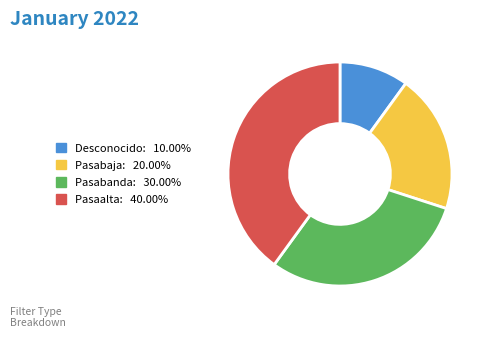

Is there a majority slice in this chart?

No